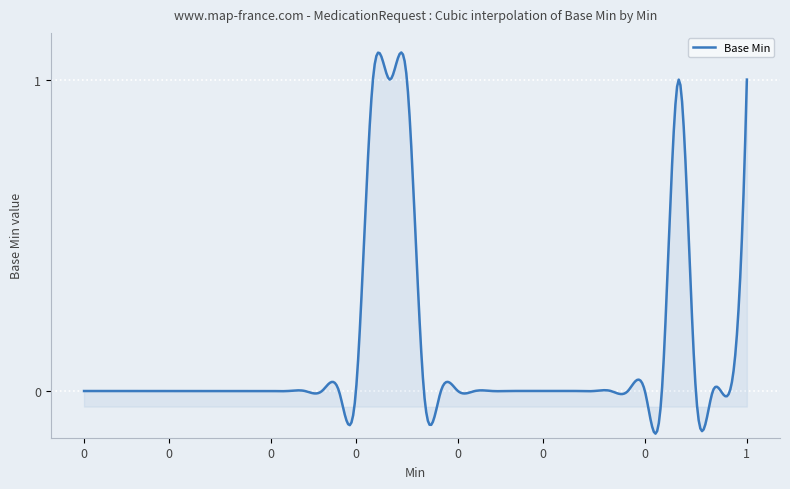

Reading right to left, extract all data points from this chart.

1=1	0=0	0=0	0=0	1=1	0=0	0=0	0=0	0=0	0=0	0=0	0=0	0=0	0=0	0=0	0=0	0=0	0=0	0=0	0=0	1=1	1=1	1=1	0=0	0=0	0=0	0=0	0=0	0=0	0=0	0=0	0=0	0=0	0=0	0=0	0=0	0=0	0=0	0=0	0=0